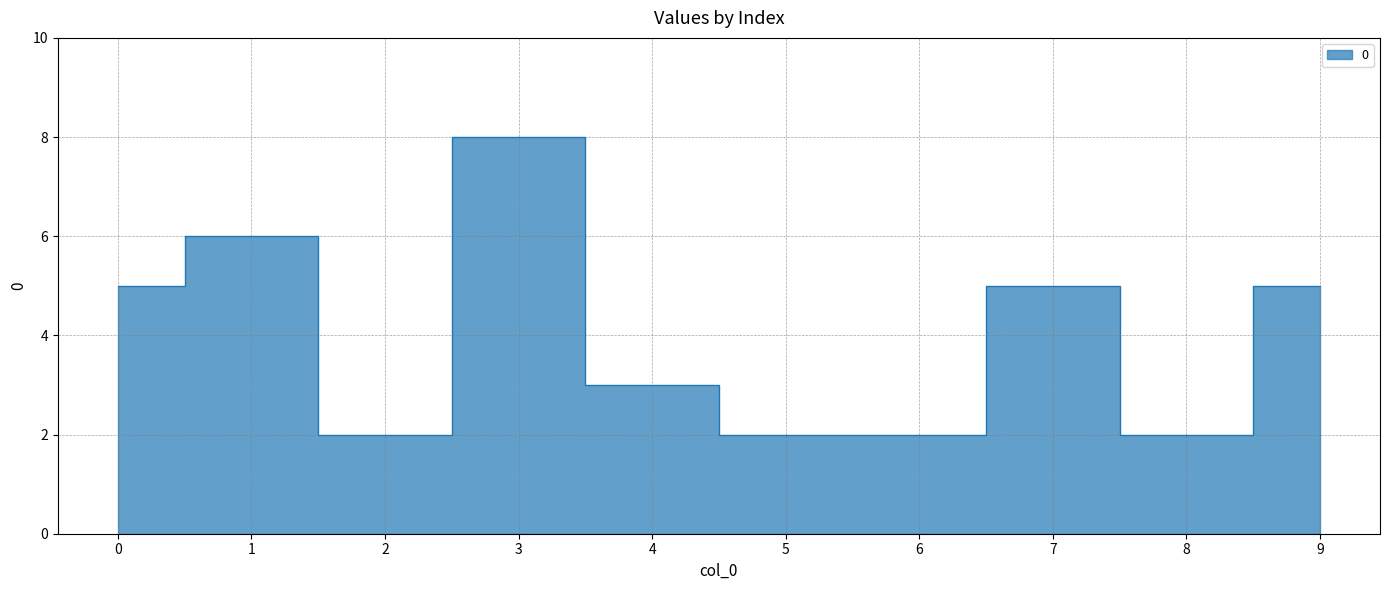

What is the minimum value shown in the chart?

2